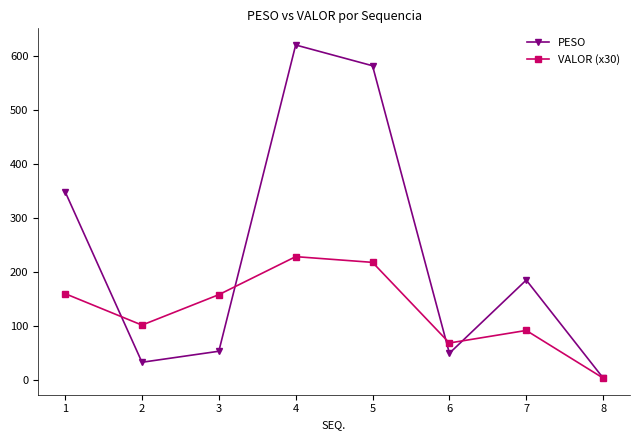

True or false: PESO has a value of 619.5 at 4.

True